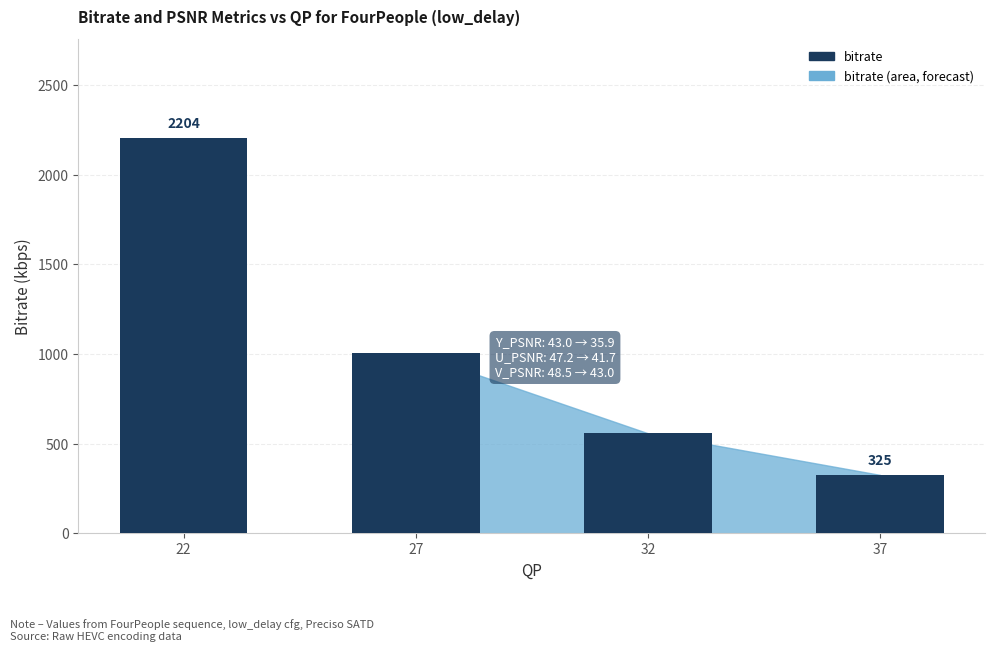

Does the chart contain stacked bars?

No